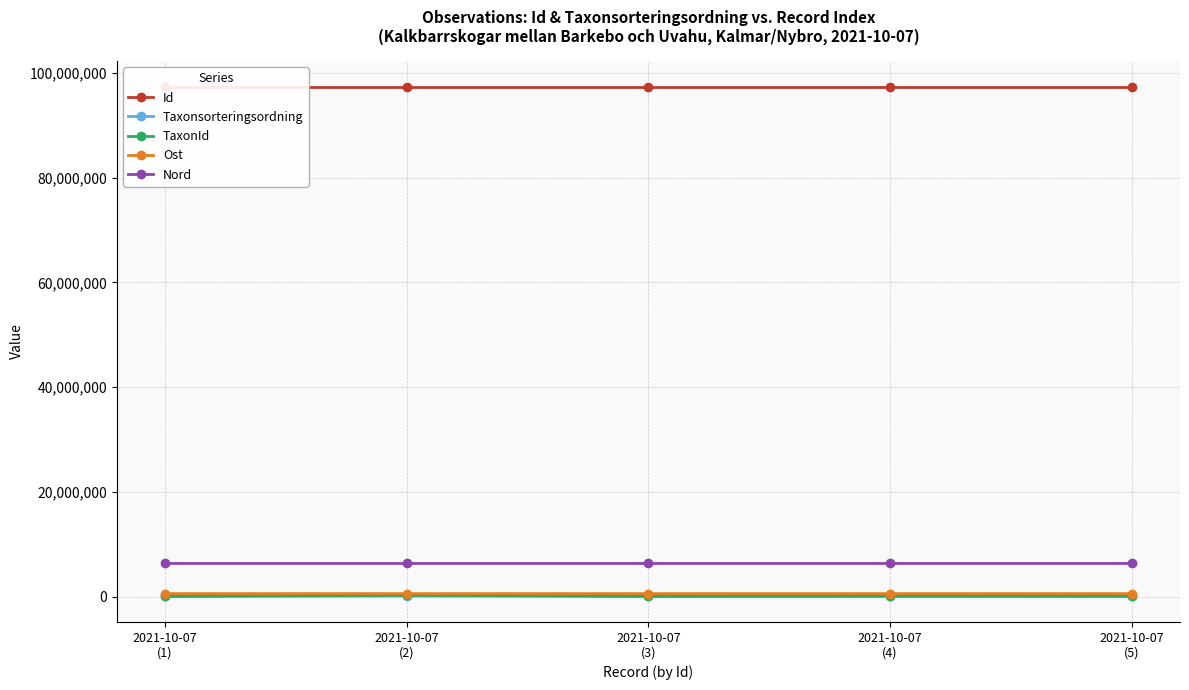

What is the smallest value displayed?

4711.0